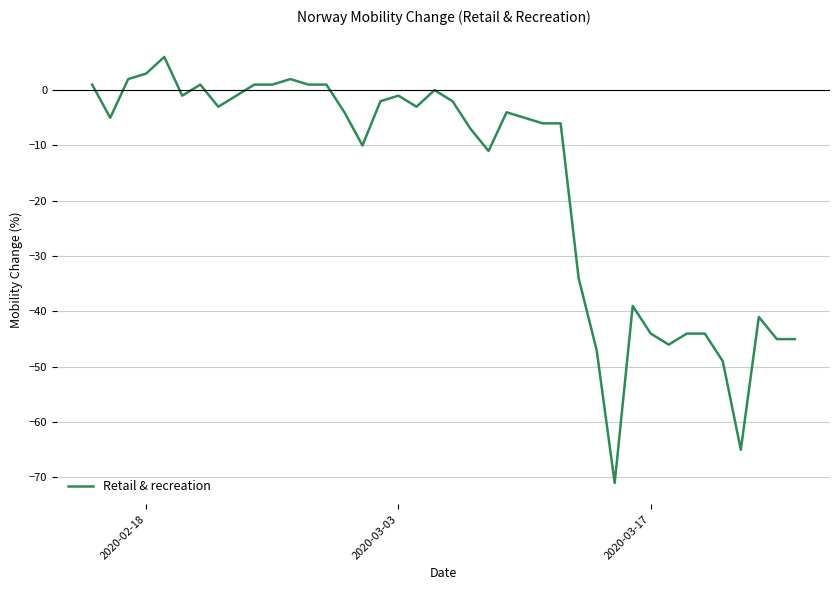

What is the maximum value shown in the chart?

6